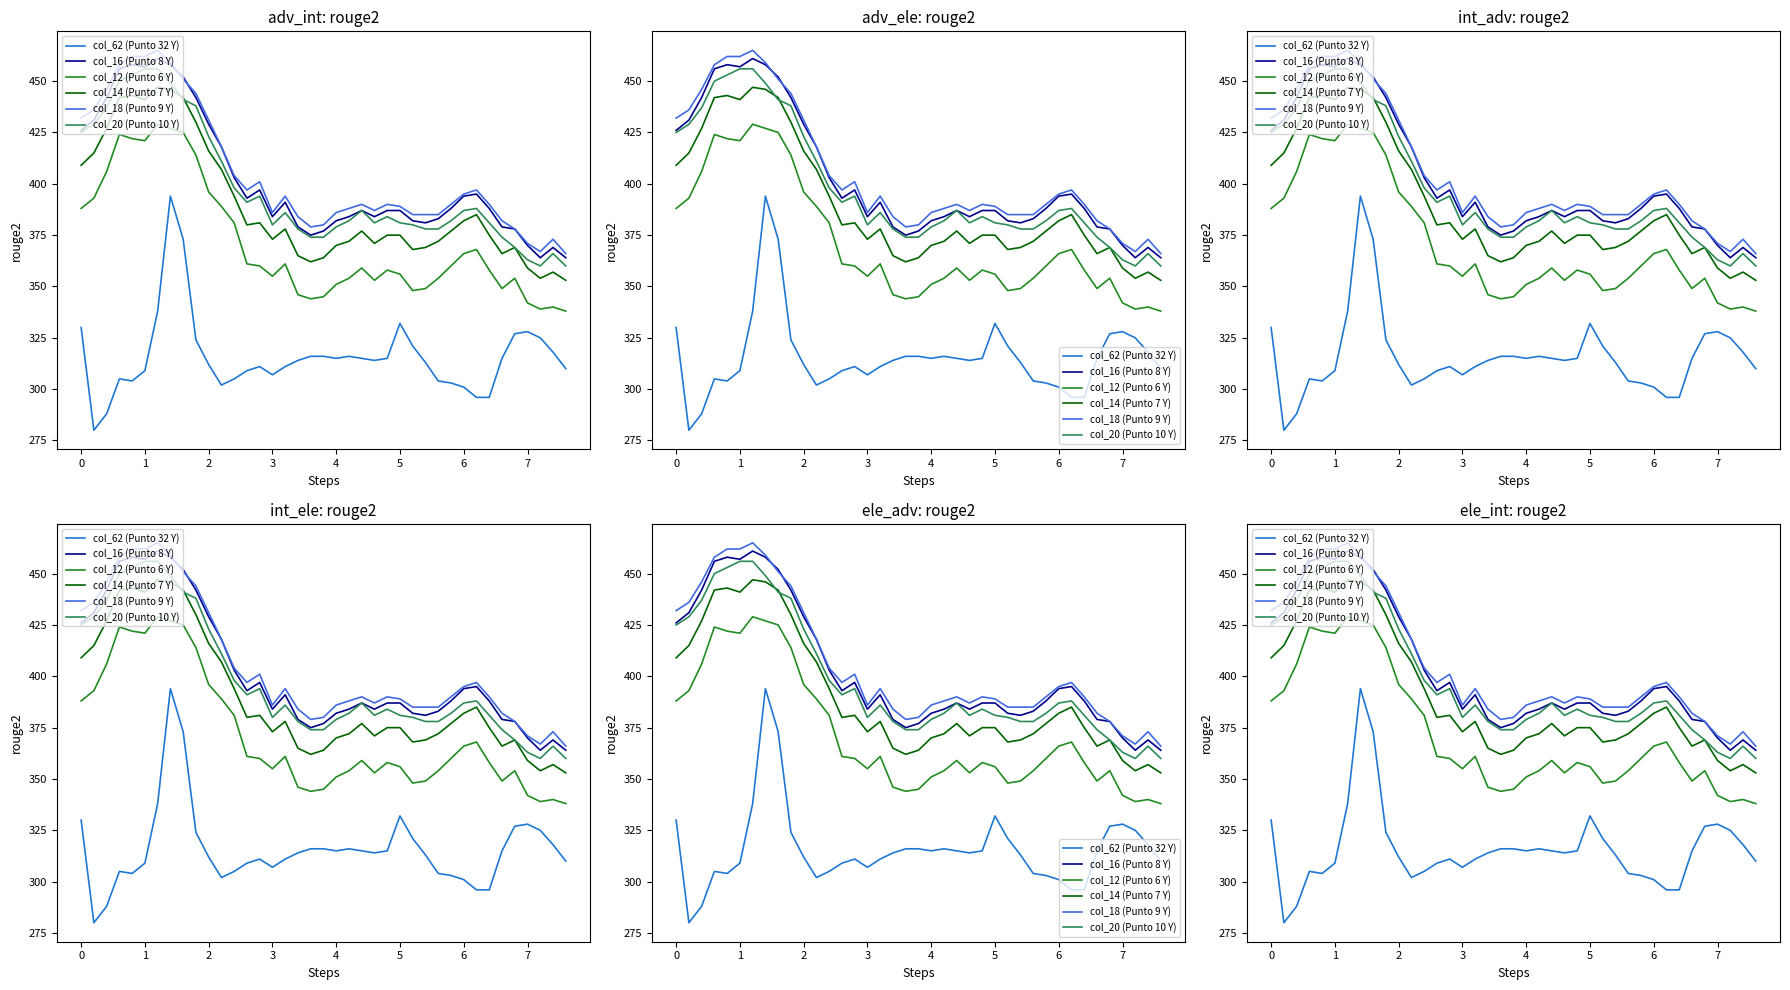

What is the difference between the maximum and minimum values in the col_14 (Punto 7 Y) series?

94